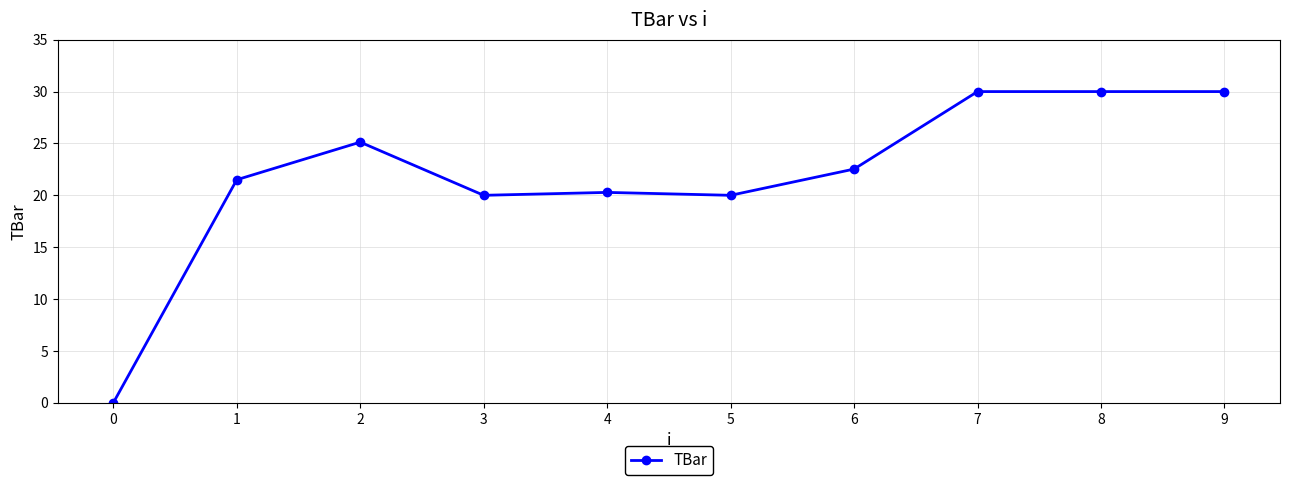

Approximately how many times larger is the value at 1 compared to 3?

1.1